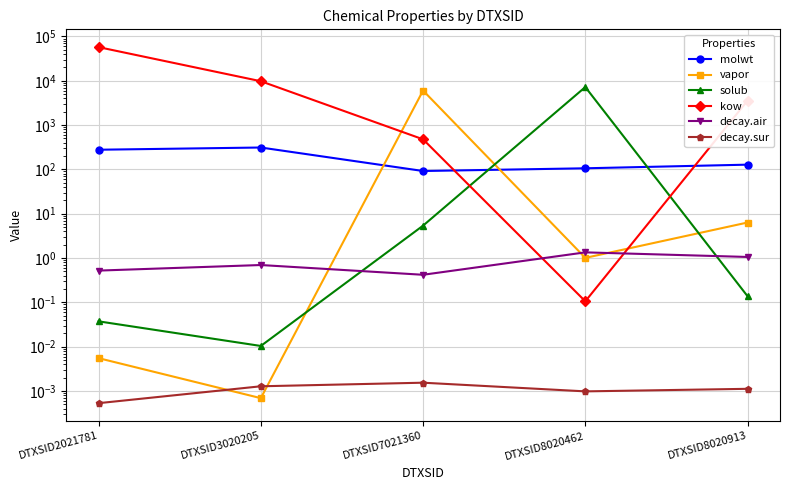

Rank the series by their maximum value, from highest to lowest.

kow, solub, vapor, molwt, decay.air, decay.sur